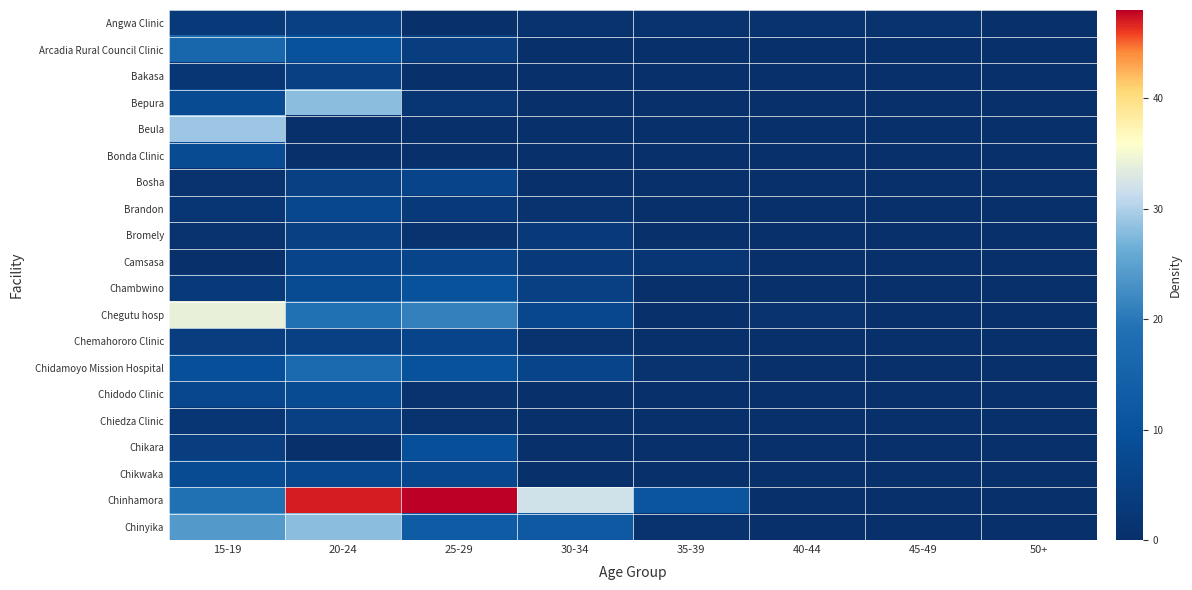

Reading right to left, list all the values displayed in this chart.

Angwa Clinic: 50+=0	45-49=1	40-44=1	35-39=1	30-34=1	25-29=0	20-24=5	15-19=3
Arcadia Rural Council Clinic: 50+=0	45-49=0	40-44=0	35-39=0	30-34=0	25-29=4	20-24=10	15-19=16
Bakasa: 50+=0	45-49=0	40-44=0	35-39=0	30-34=0	25-29=0	20-24=5	15-19=2
Bepura: 50+=0	45-49=0	40-44=0	35-39=0	30-34=0	25-29=2	20-24=28	15-19=8
Beula: 50+=0	45-49=0	40-44=0	35-39=0	30-34=0	25-29=0	20-24=0	15-19=29
Bonda Clinic: 50+=0	45-49=0	40-44=0	35-39=0	30-34=0	25-29=0	20-24=0	15-19=8
Bosha: 50+=0	45-49=0	40-44=0	35-39=0	30-34=0	25-29=6	20-24=5	15-19=1
Brandon: 50+=0	45-49=0	40-44=0	35-39=0	30-34=1	25-29=3	20-24=7	15-19=2
Bromely: 50+=0	45-49=0	40-44=0	35-39=0	30-34=3	25-29=1	20-24=5	15-19=1
Camsasa: 50+=0	45-49=0	40-44=0	35-39=2	30-34=3	25-29=6	20-24=6	15-19=0
Chambwino: 50+=0	45-49=0	40-44=0	35-39=0	30-34=5	25-29=10	20-24=8	15-19=3
Chegutu hosp: 50+=0	45-49=0	40-44=1	35-39=0	30-34=7	25-29=21	20-24=19	15-19=34
Chemahororo Clinic: 50+=0	45-49=0	40-44=0	35-39=0	30-34=1	25-29=6	20-24=5	15-19=4
Chidamoyo Mission Hospital: 50+=0	45-49=0	40-44=0	35-39=1	30-34=6	25-29=10	20-24=17	15-19=9
Chidodo Clinic: 50+=0	45-49=0	40-44=0	35-39=0	30-34=0	25-29=1	20-24=8	15-19=7
Chiedza Clinic: 50+=0	45-49=0	40-44=0	35-39=0	30-34=0	25-29=1	20-24=5	15-19=2
Chikara: 50+=0	45-49=0	40-44=0	35-39=0	30-34=0	25-29=9	20-24=0	15-19=4
Chikwaka: 50+=0	45-49=0	40-44=0	35-39=0	30-34=0	25-29=7	20-24=7	15-19=8
Chinhamora: 50+=0	45-49=0	40-44=0	35-39=11	30-34=32	25-29=48	20-24=47	15-19=19
Chinyika: 50+=0	45-49=0	40-44=0	35-39=1	30-34=12	25-29=13	20-24=28	15-19=24